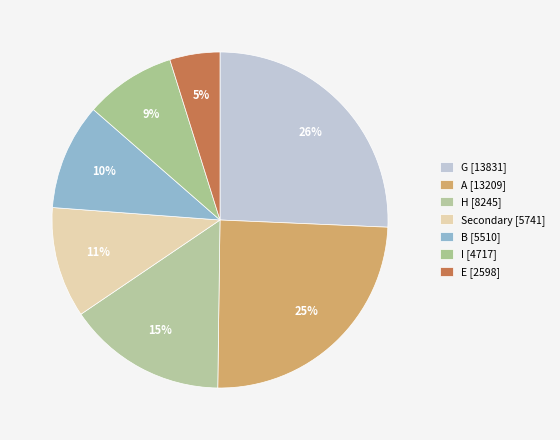

Combined, do H and B account for over 50%?

No